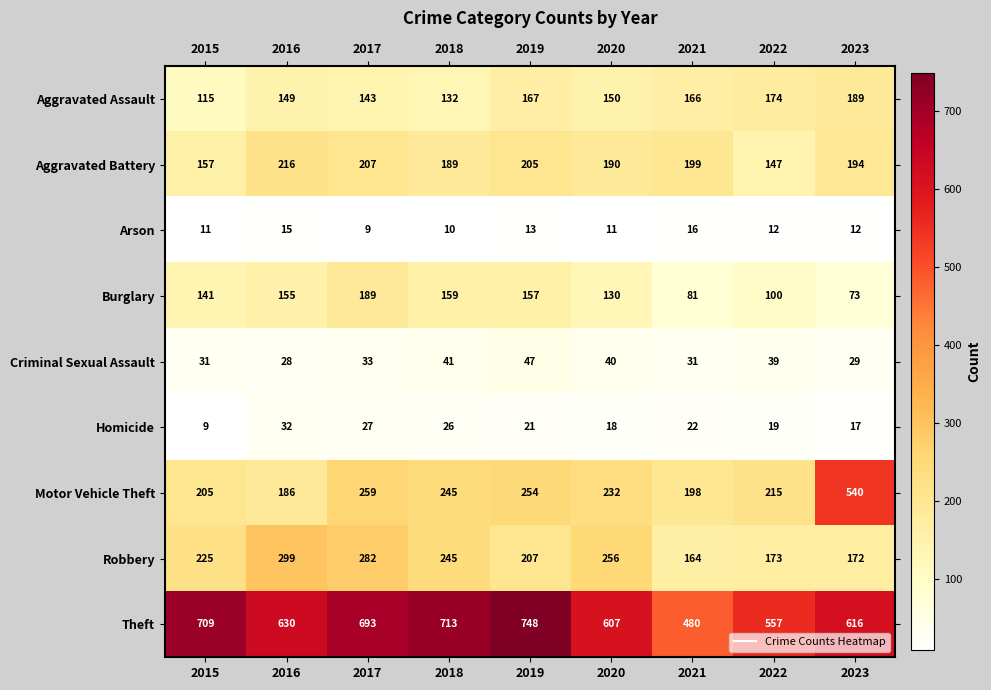

What is the lowest value of the Criminal Sexual Assault series?

28